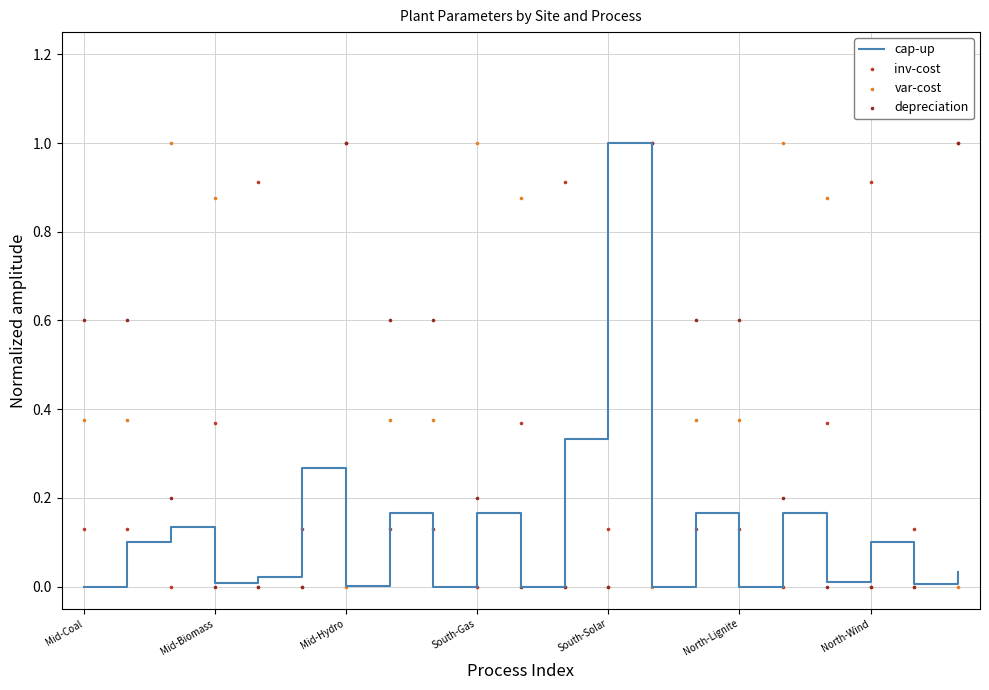

Which series contains the lowest Y value?

cap-up